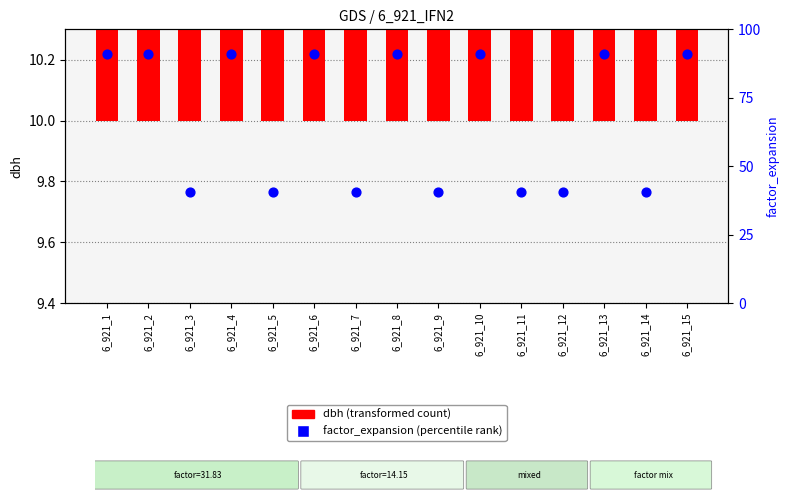

Which series contains the highest Y value?

factor_expansion